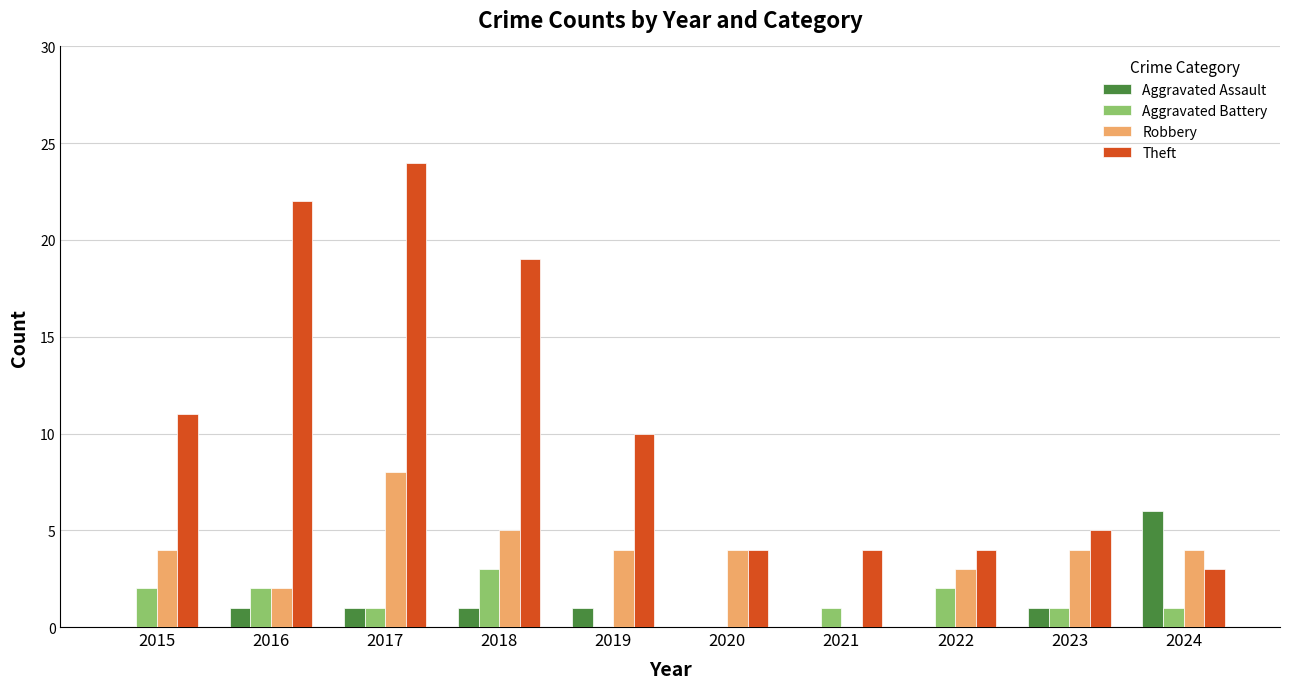

How many distinct data groups are displayed?

4